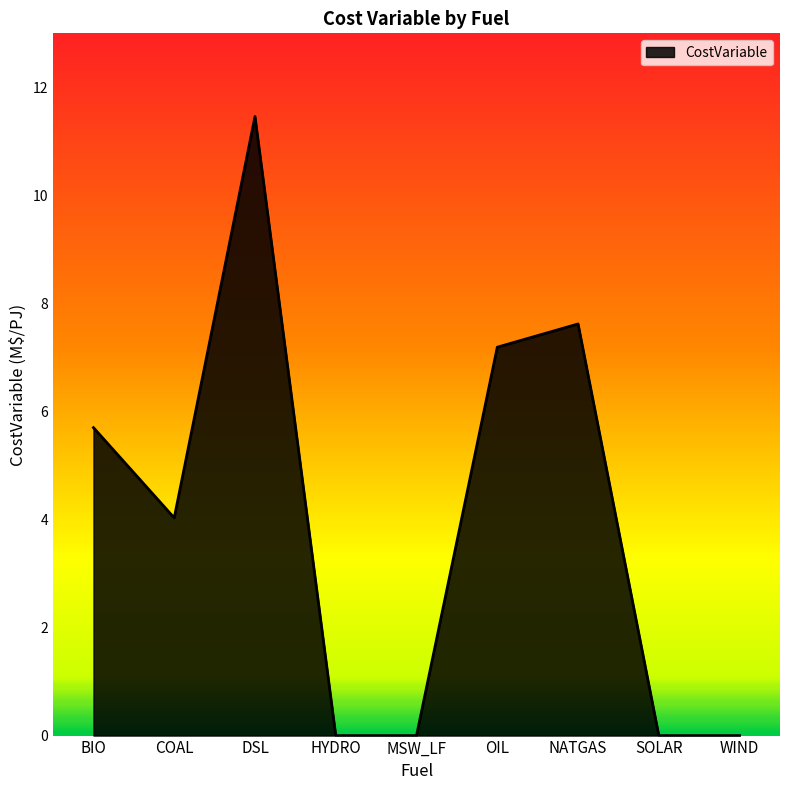

What position from the left is WIND?

9